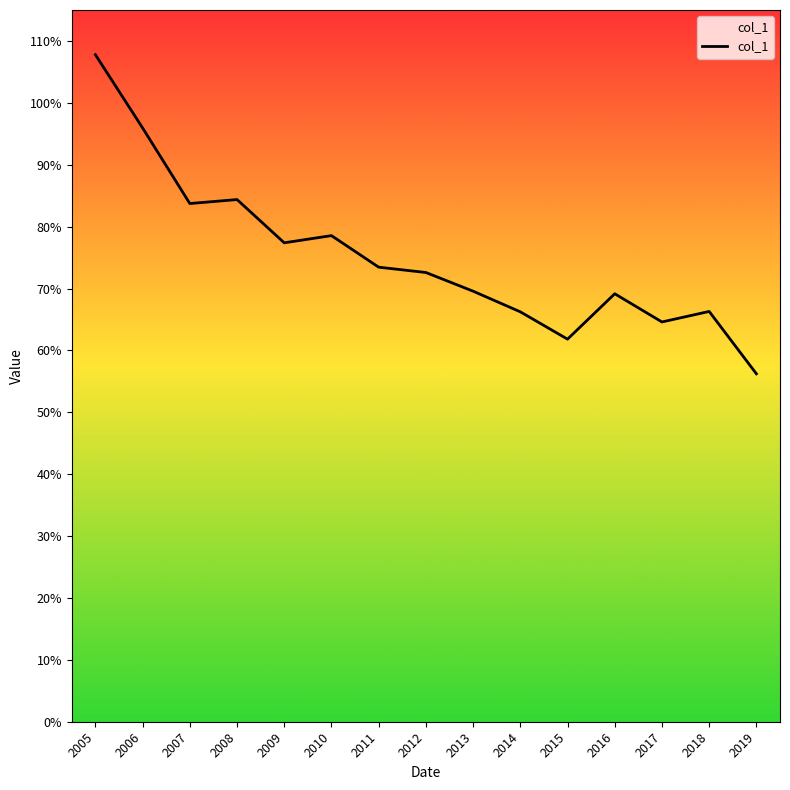

The chart shows a value of 0.8 at 2007. True or false?

True